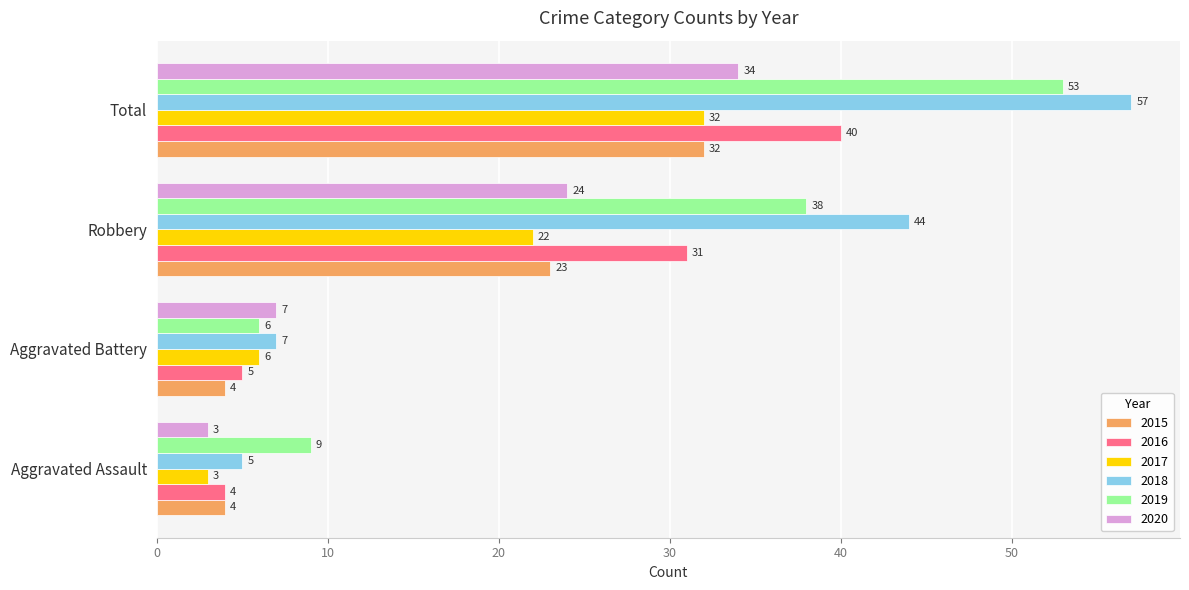

True or false: 2020 has a value of 5 at Aggravated Assault.

False